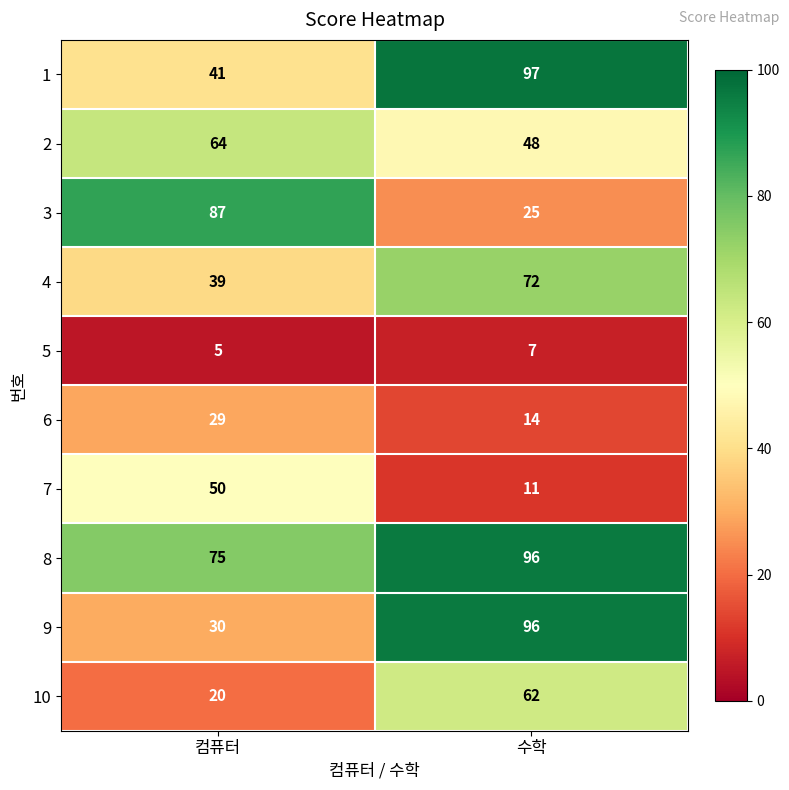

Reading left to right, extract all data points from this chart.

1: 41	97
2: 64	48
3: 87	25
4: 39	72
5: 5	7
6: 29	14
7: 50	11
8: 75	96
9: 30	96
10: 20	62